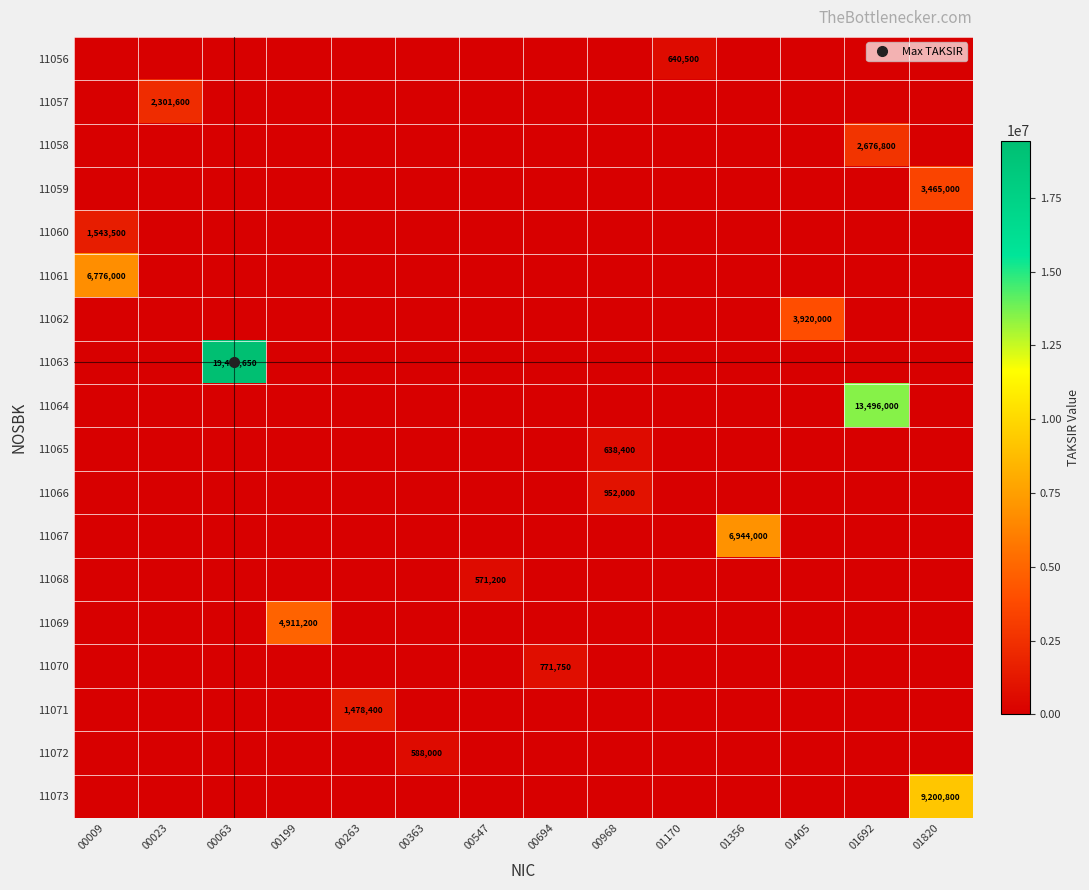

List the labels in order of 11071 value, smallest first.

00009, 00023, 00063, 00199, 00363, 00547, 00694, 00968, 01170, 01356, 01405, 01692, 01820, 00263